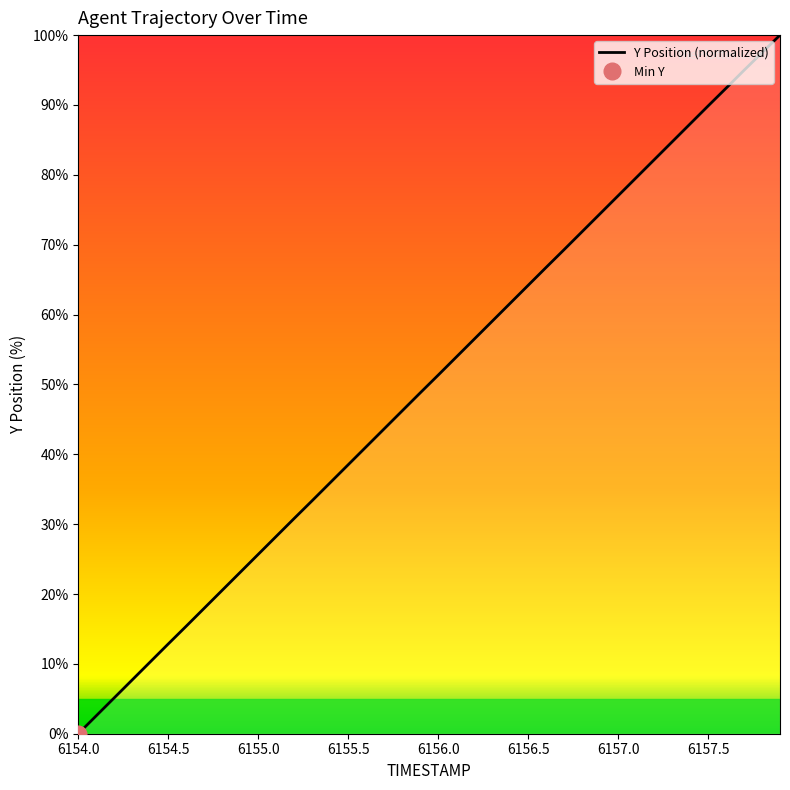

Between 6155.8 and 6156.3, which is larger?

6156.3